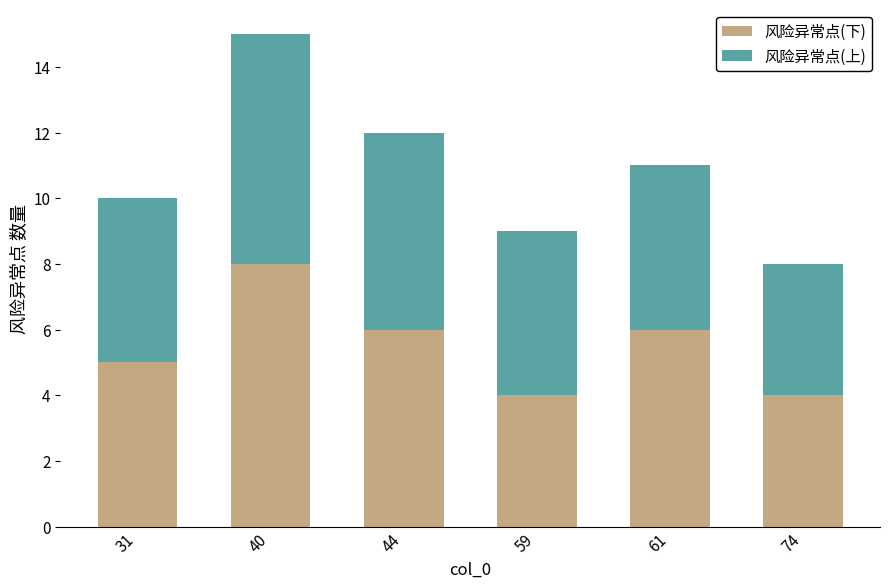

Does the chart contain stacked bars?

Yes